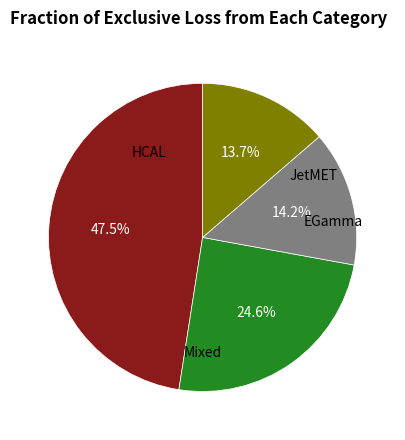

How many segments does this pie chart have?

4